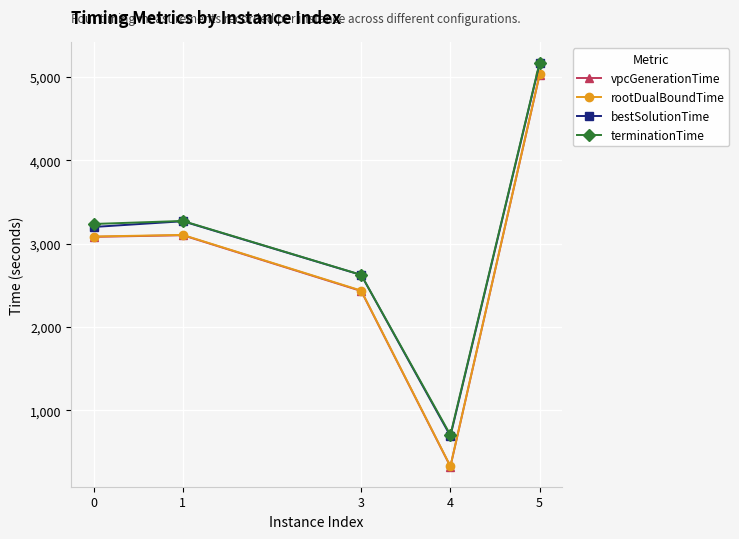

What is the value of the rootDualBoundTime point at the 3rd from the left?

2435.0